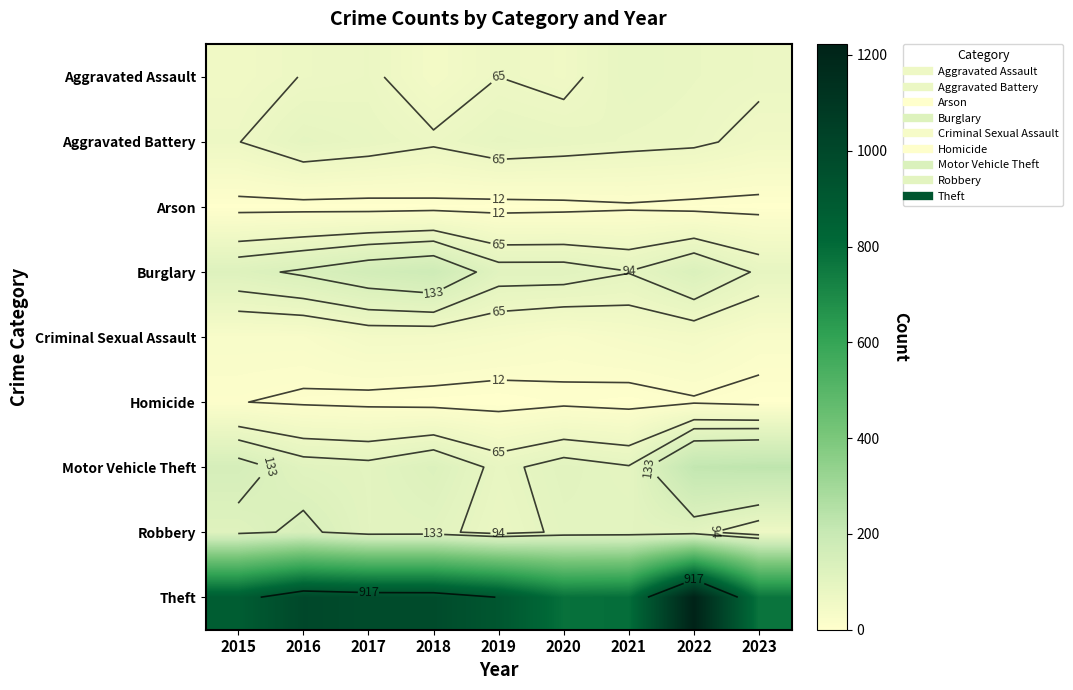

List the labels in order of Criminal Sexual Assault value, largest first.

2017, 2018, 2022, 2019, 2021, 2015, 2016, 2020, 2023